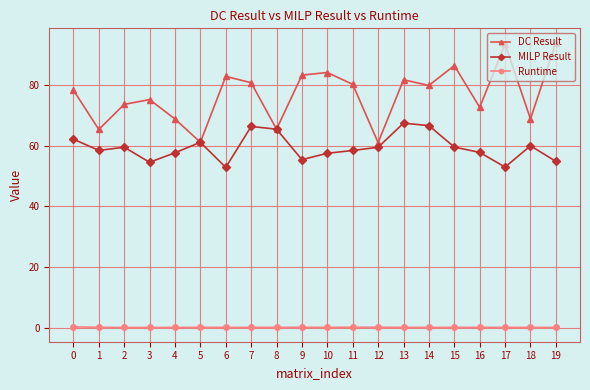

What is the highest value of the DC Result series?

94.0